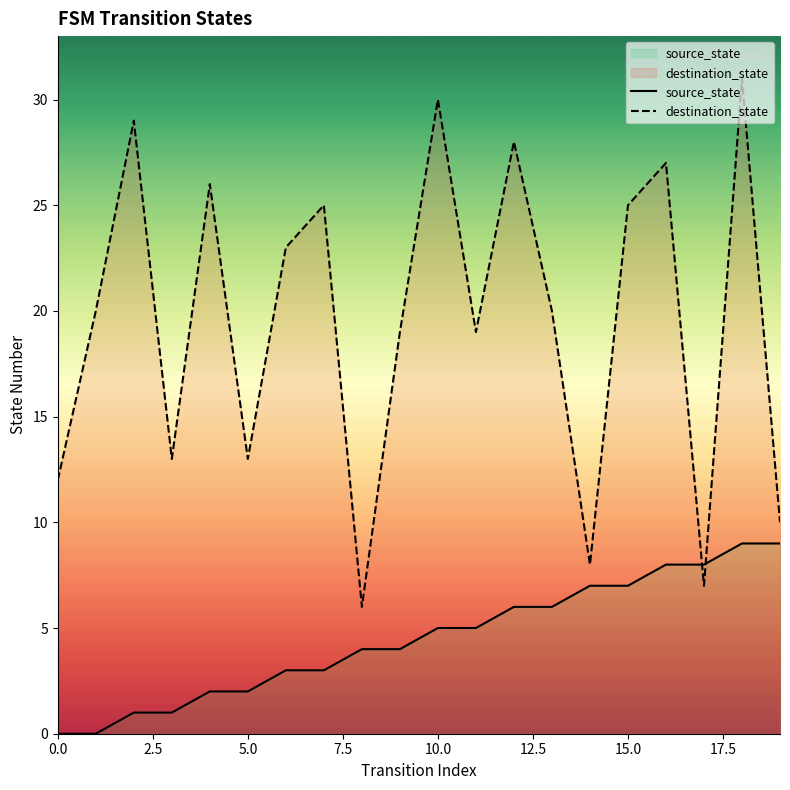

What is the value of the source_state point at the 17th from the left?

8